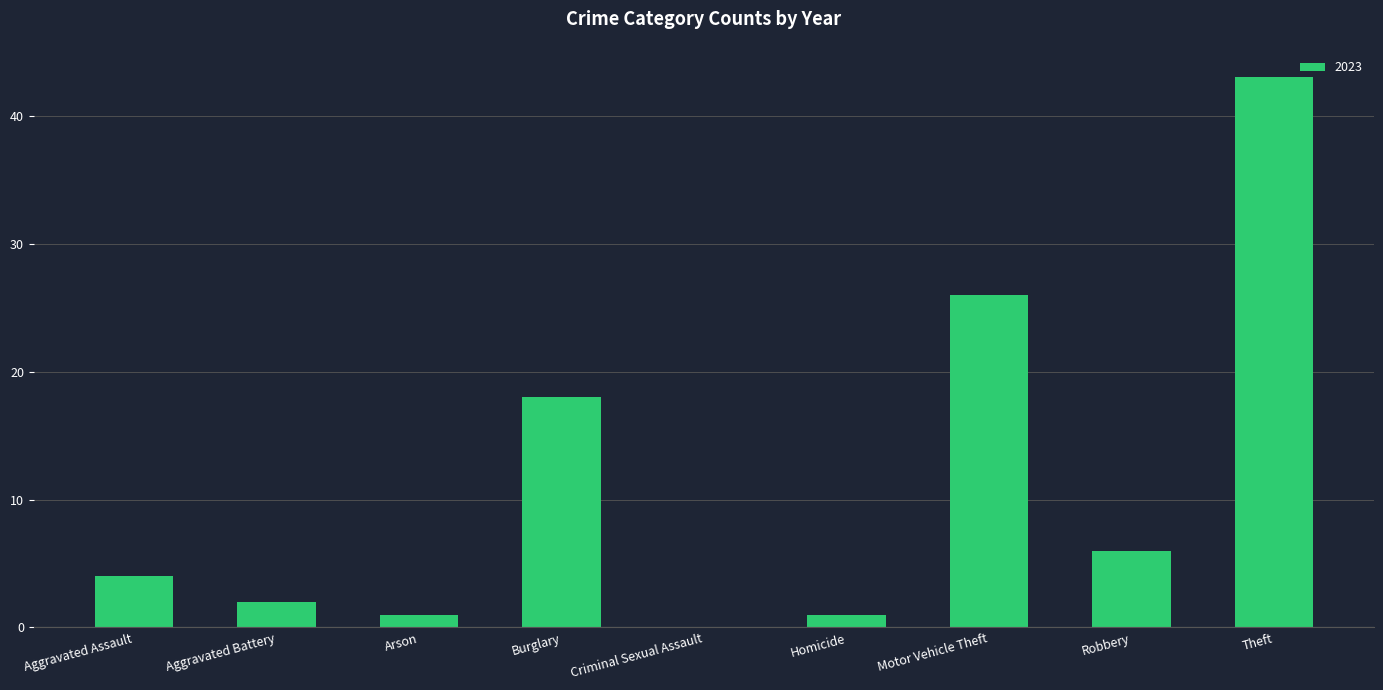

The value at Criminal Sexual Assault is 0. True or false?

True